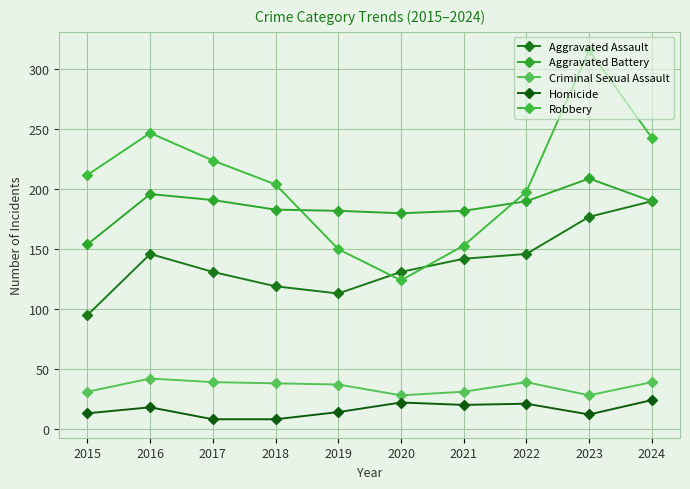

How many data points in Robbery are less than 212?

5